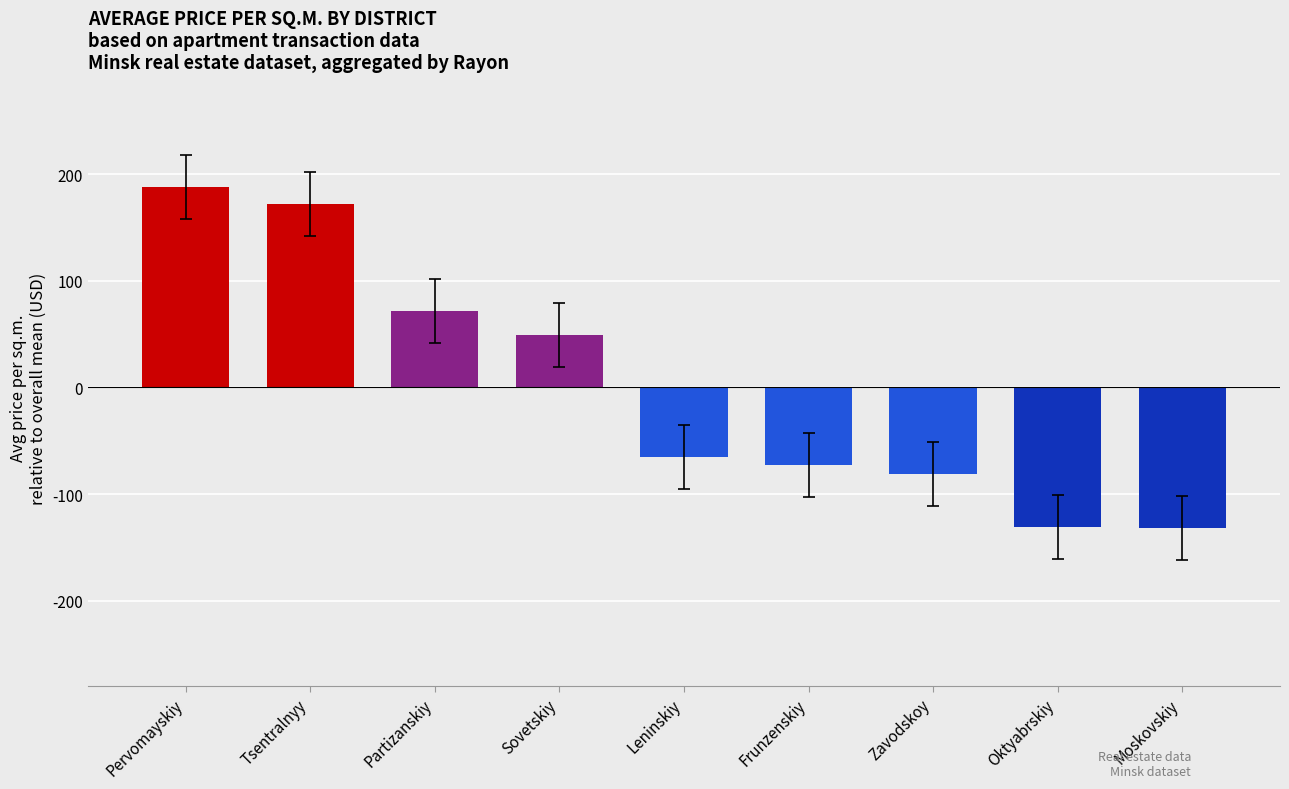

What is the sum of the values at Frunzenskiy and Moskovskiy?

-204.6